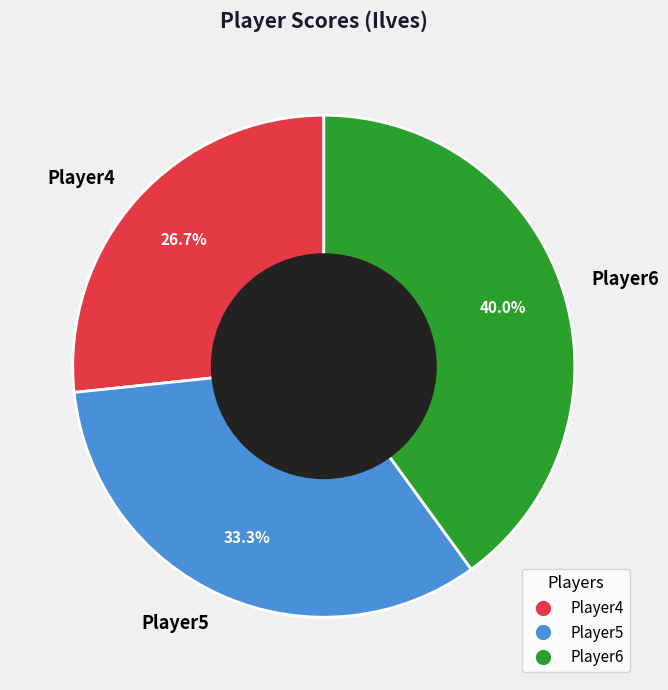

Combined, do Player6 and Player4 account for over 50%?

Yes